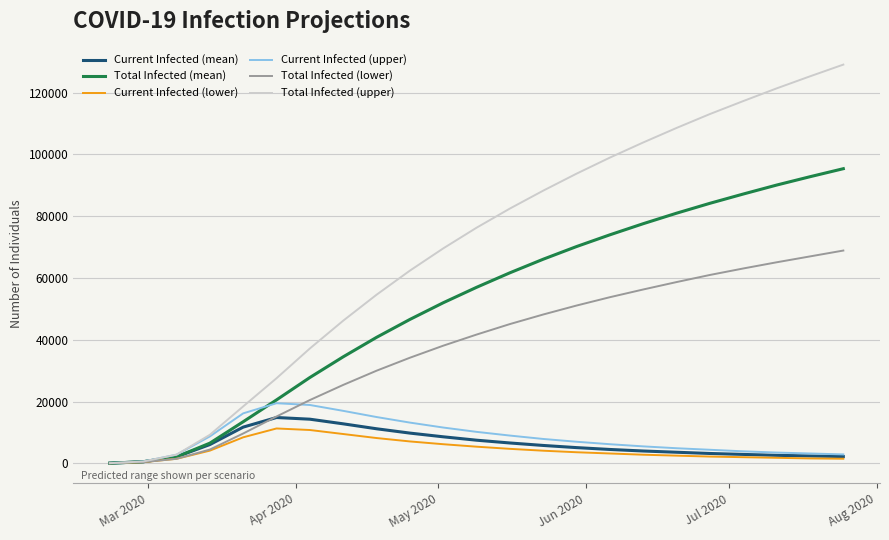

Does the chart have visible grid lines?

Yes